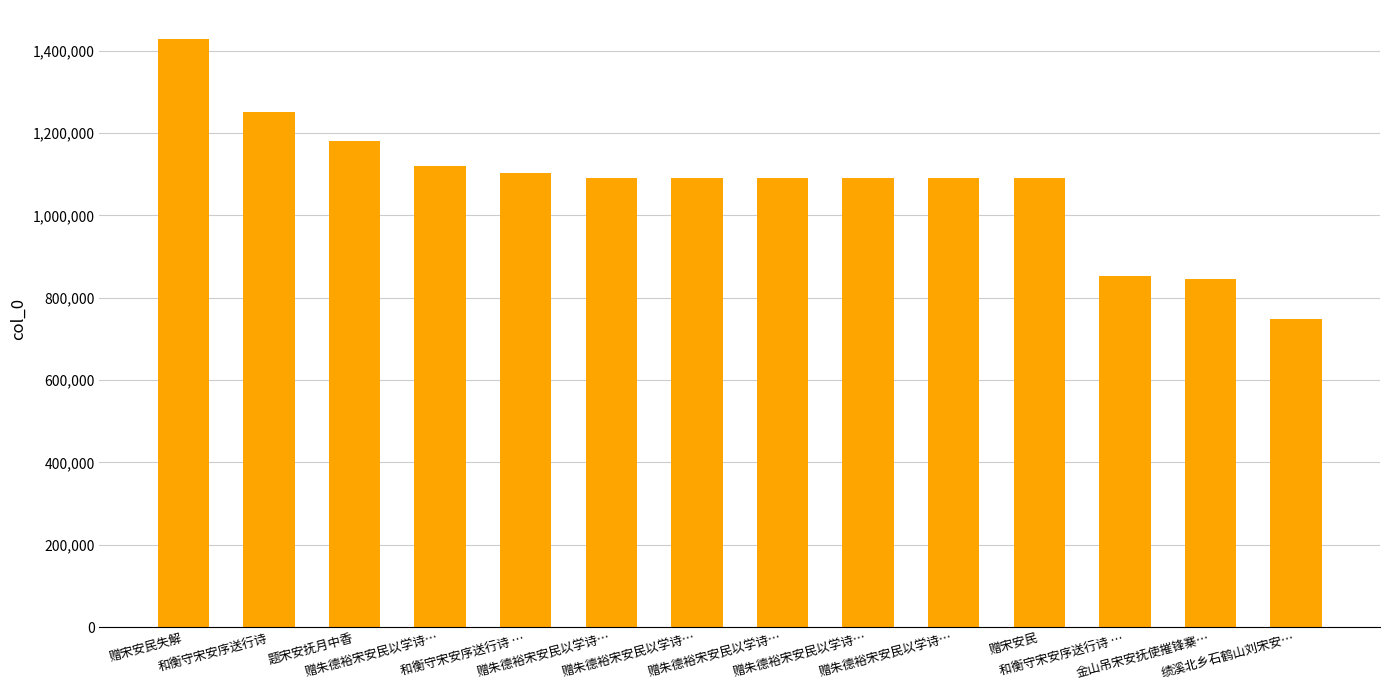

Reading left to right, transcribe all the data shown in this chart.

赠宋安民失解=1427399	和衡守宋安序送行诗=1250957	题宋安抚月中香=1181236	赠朱德裕宋安民以学诗…=1120512	和衡守宋安序送行诗 …=1103382	赠朱德裕宋安民以学诗…=1091359	赠朱德裕宋安民以学诗…=1091358	赠朱德裕宋安民以学诗…=1091357	赠朱德裕宋安民以学诗…=1091356	赠朱德裕宋安民以学诗…=1091355	赠宋安民=1091320	和衡守宋安序送行诗 …=851562	金山吊宋安抚使摧锋寨…=844436	绩溪北乡石鹤山刘宋安…=748500